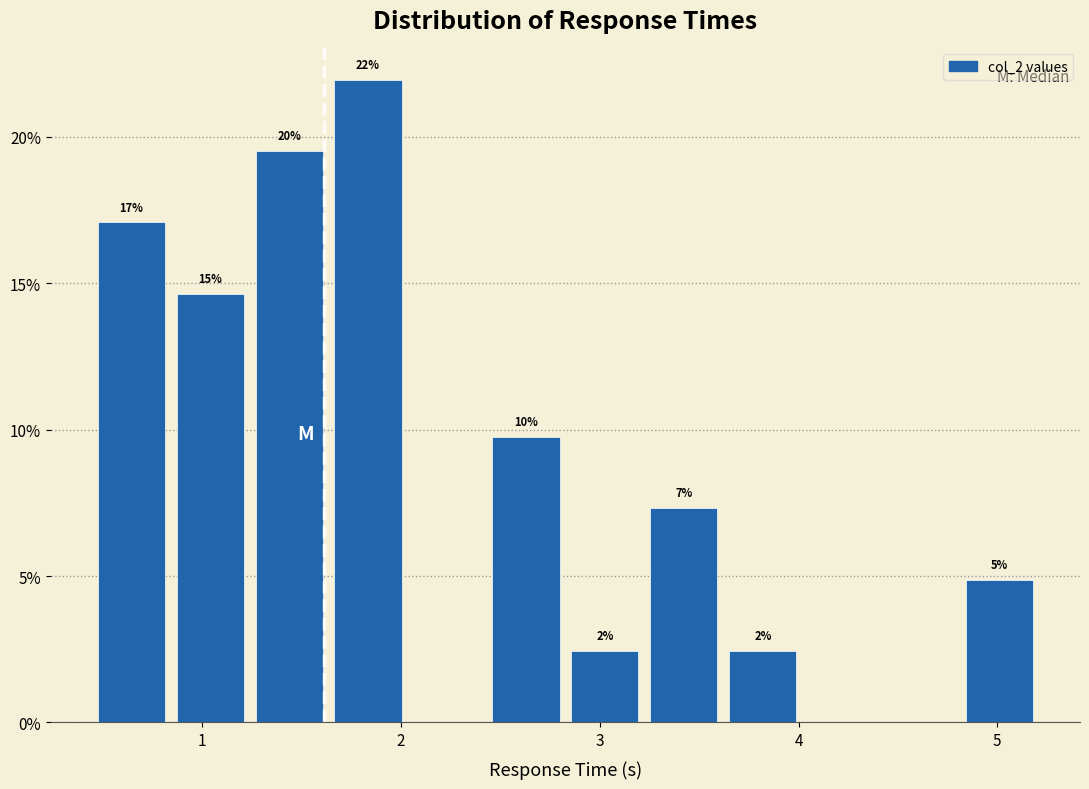

Around what value on the x-axis is the tallest bar? Give the approximate position of its centre, as read against the axis.

1.8